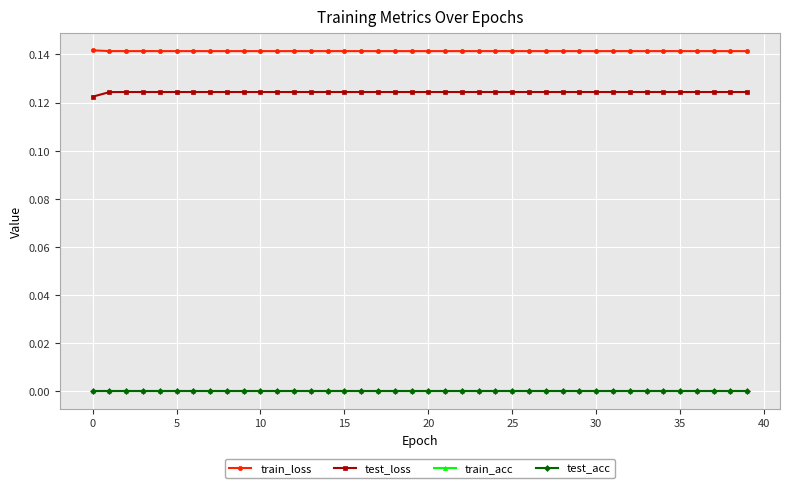

How many lines are shown in the chart?

4